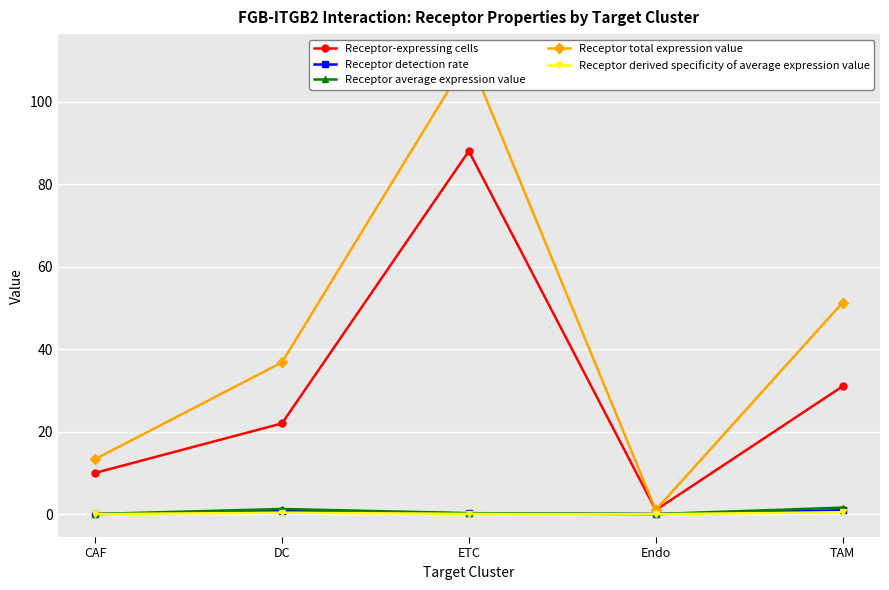

At how many categories does at least one series exceed 57?

1